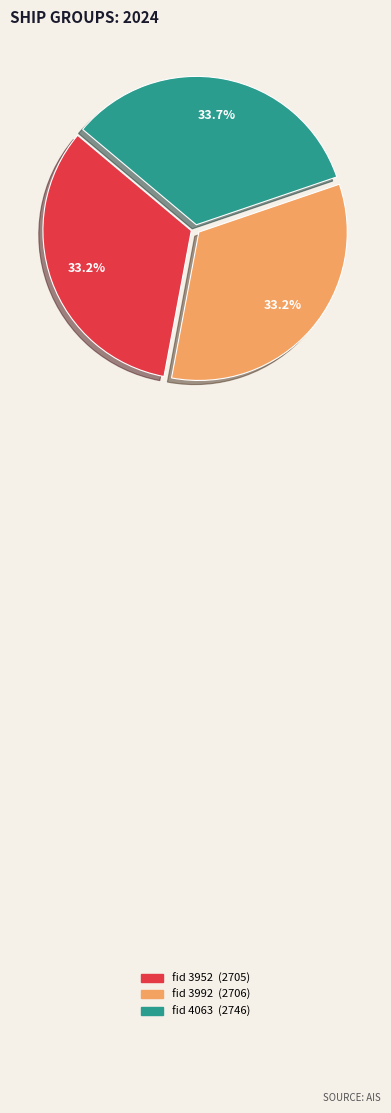

Is there a majority slice in this chart?

No